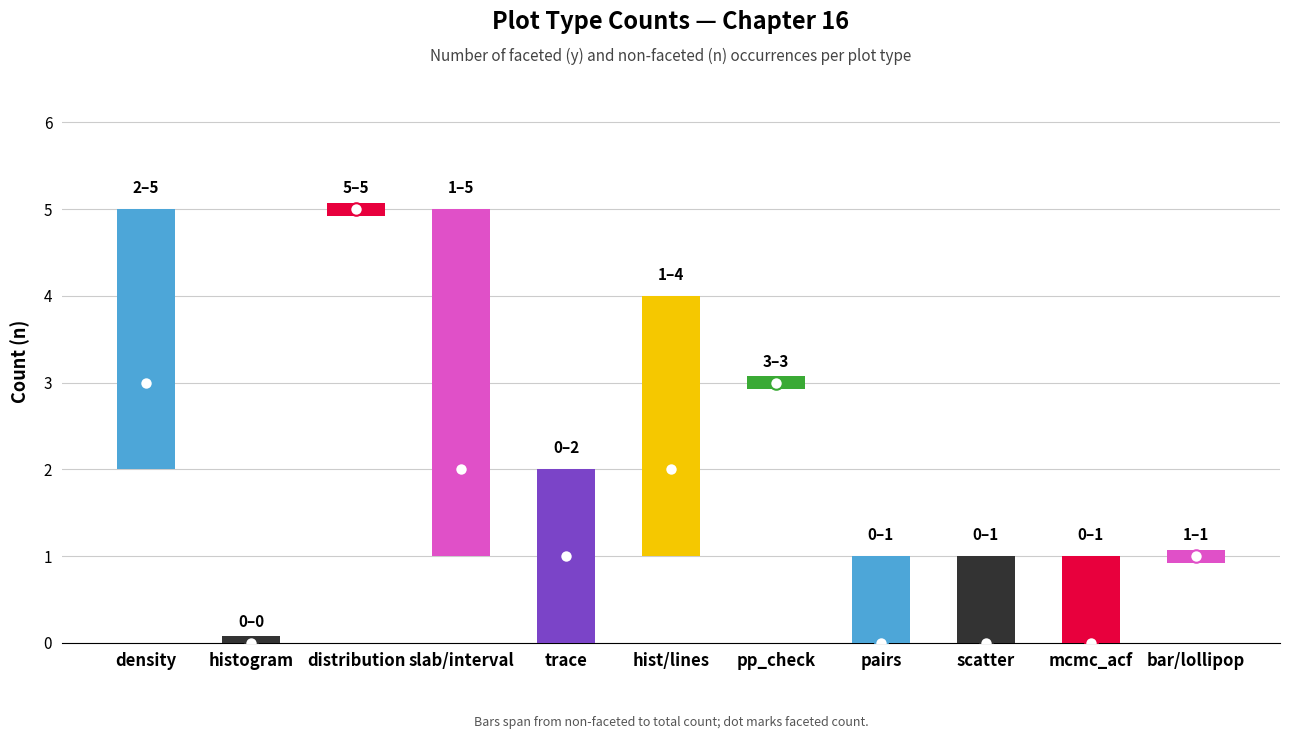

Count the mid values in the range 0 to 3.

10